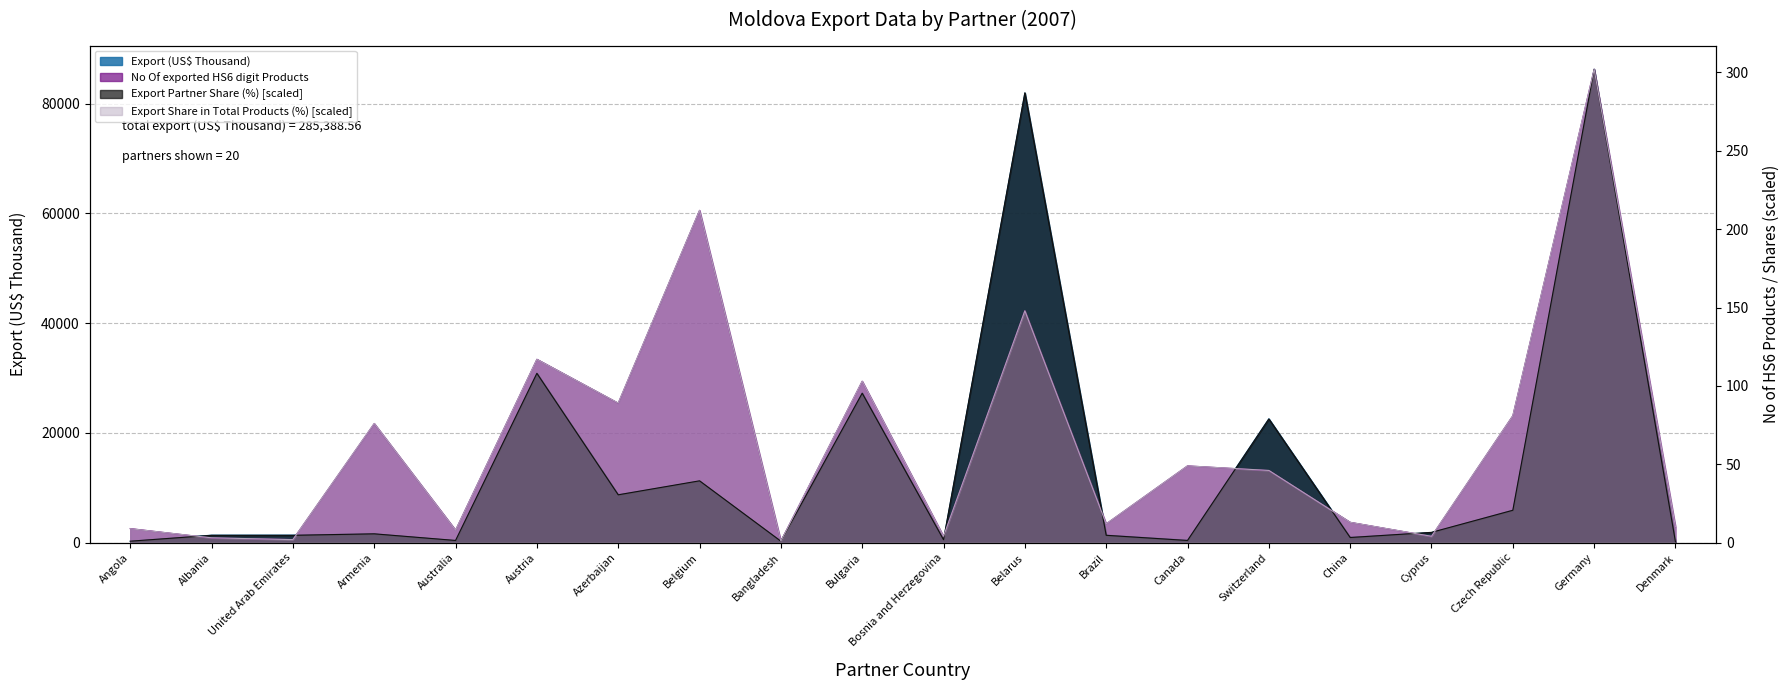

What is the label of the 8th point from the left?

Belgium